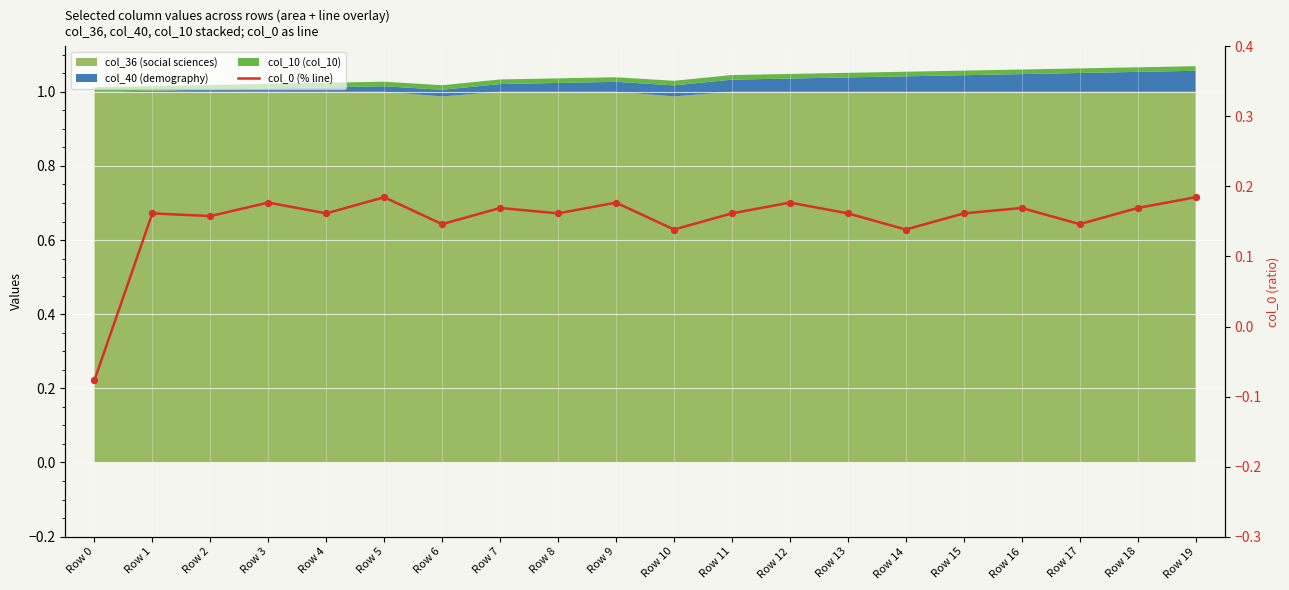

Between Row 3 and Row 12, which is larger?

Row 3